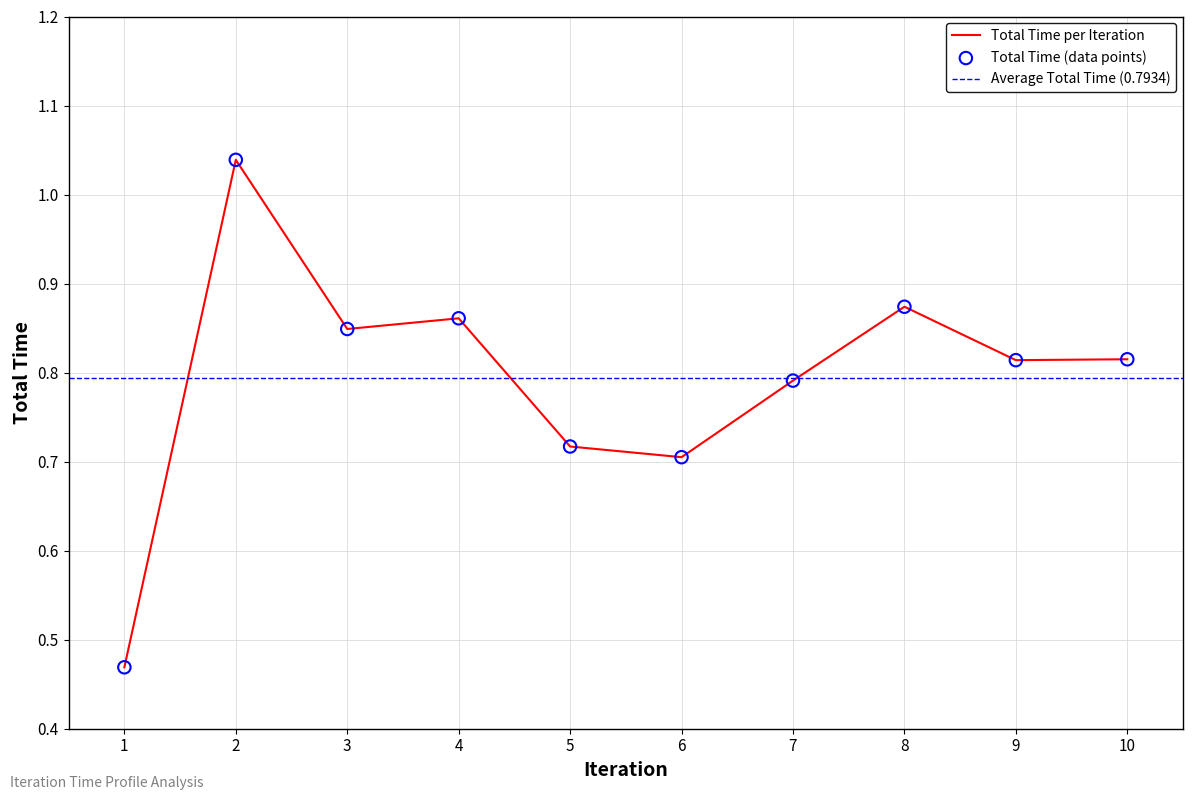

Which has a higher value, 7 or 2?

2